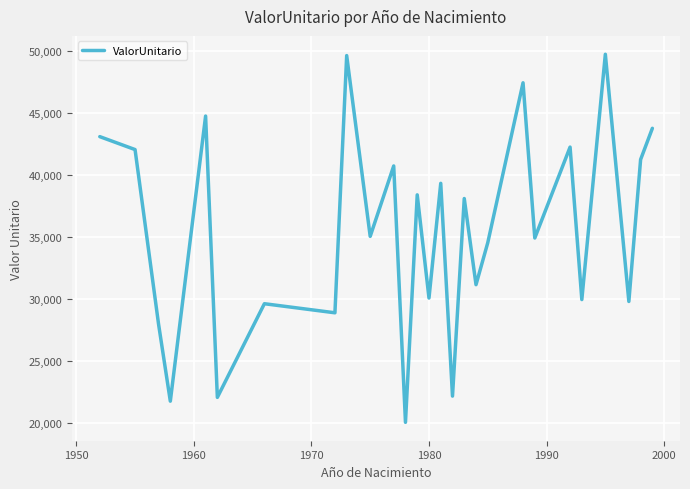

What is the difference between the maximum and minimum values?

29652.1